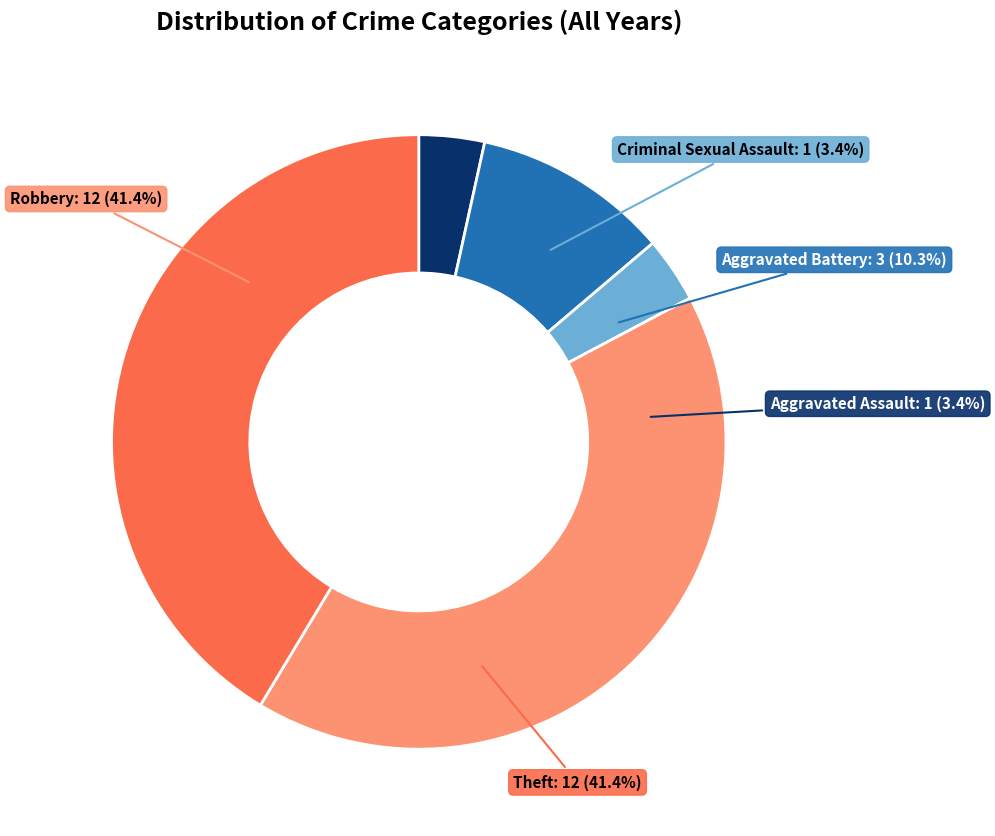

Which has a higher value, Aggravated Assault or Aggravated Battery?

Aggravated Battery